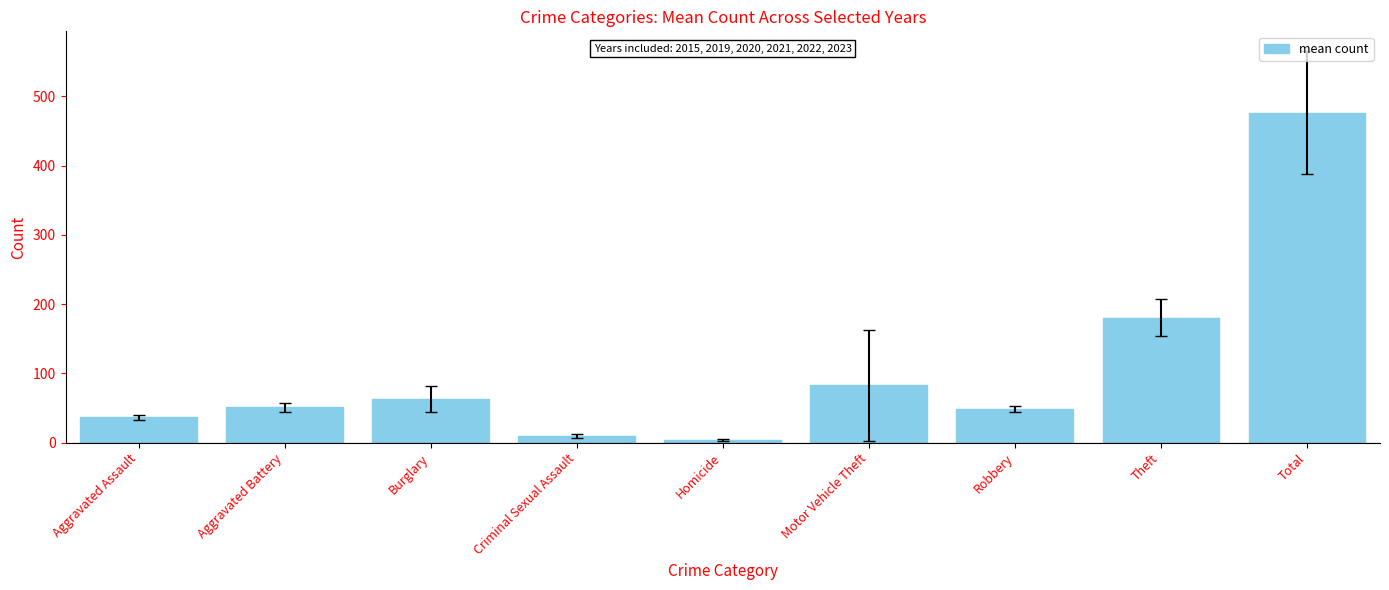

What is the minimum value shown in the chart?

3.3